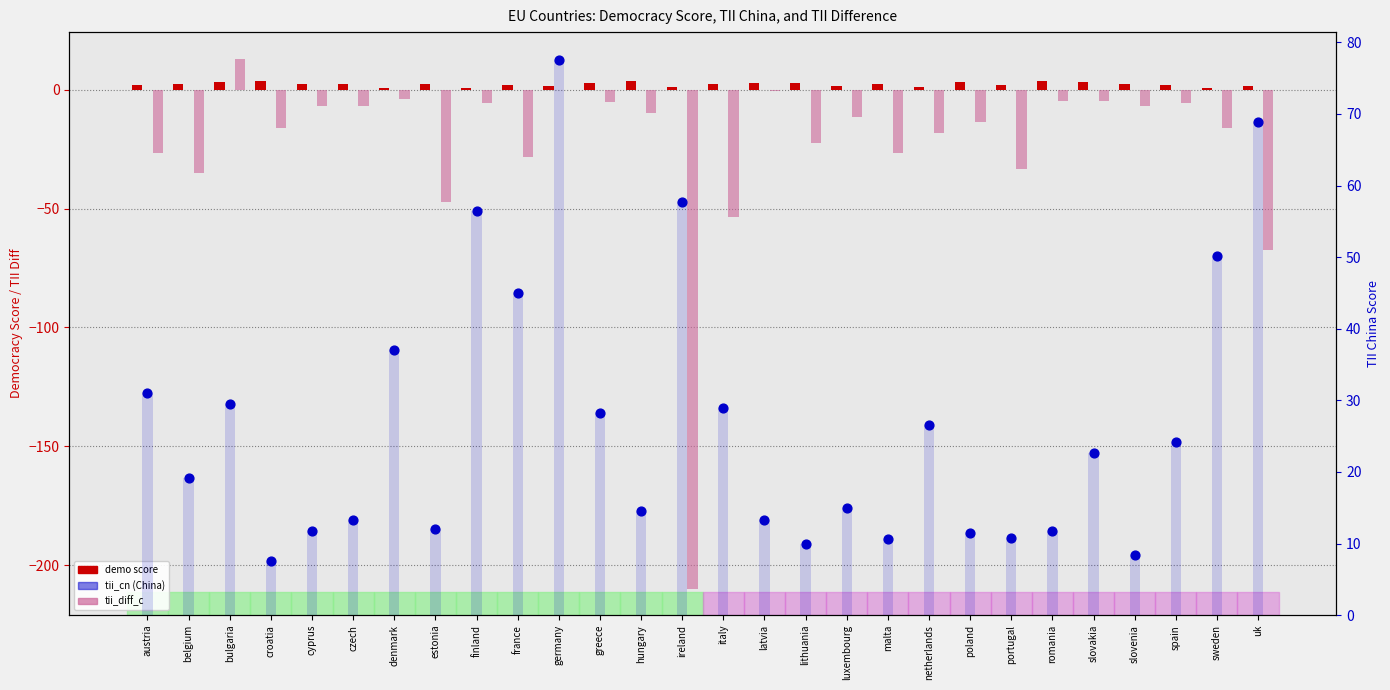

At which category is the sum across all series the highest?

germany